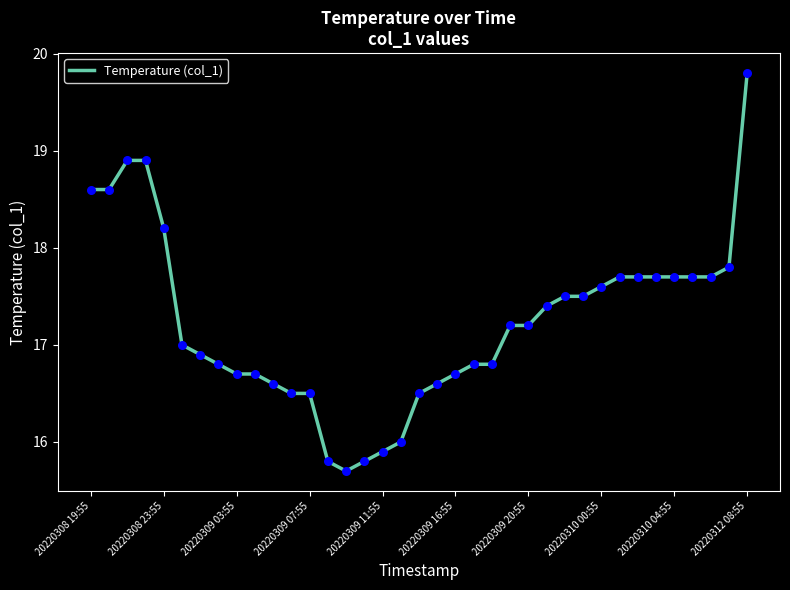

What is the difference between the maximum and minimum values?

4.1